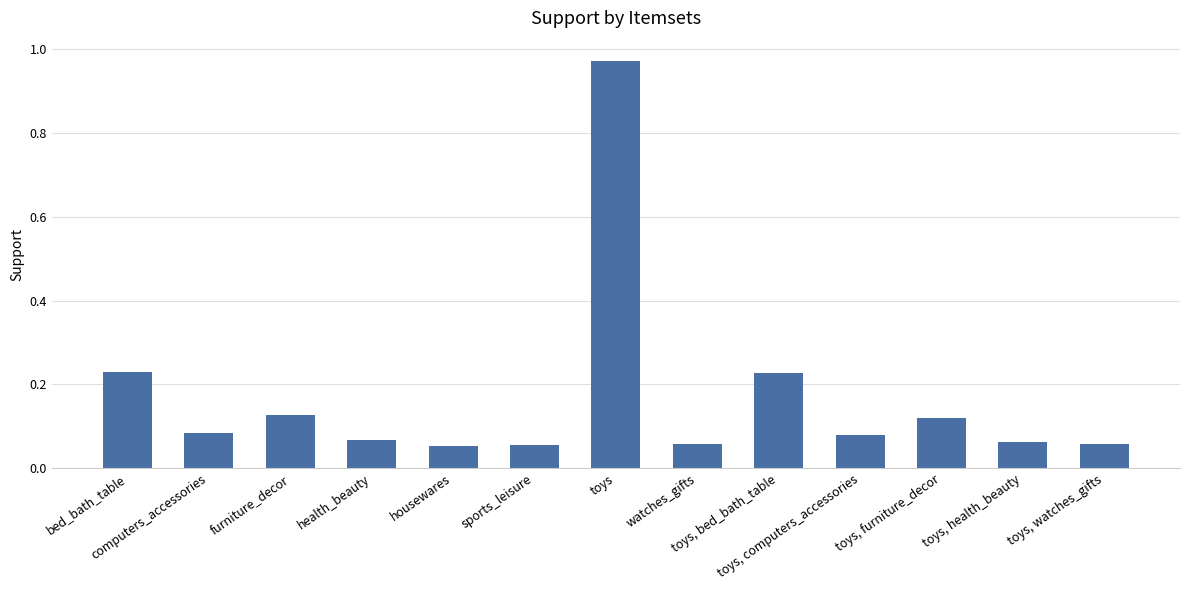

Which label corresponds to the largest value in the chart?

toys